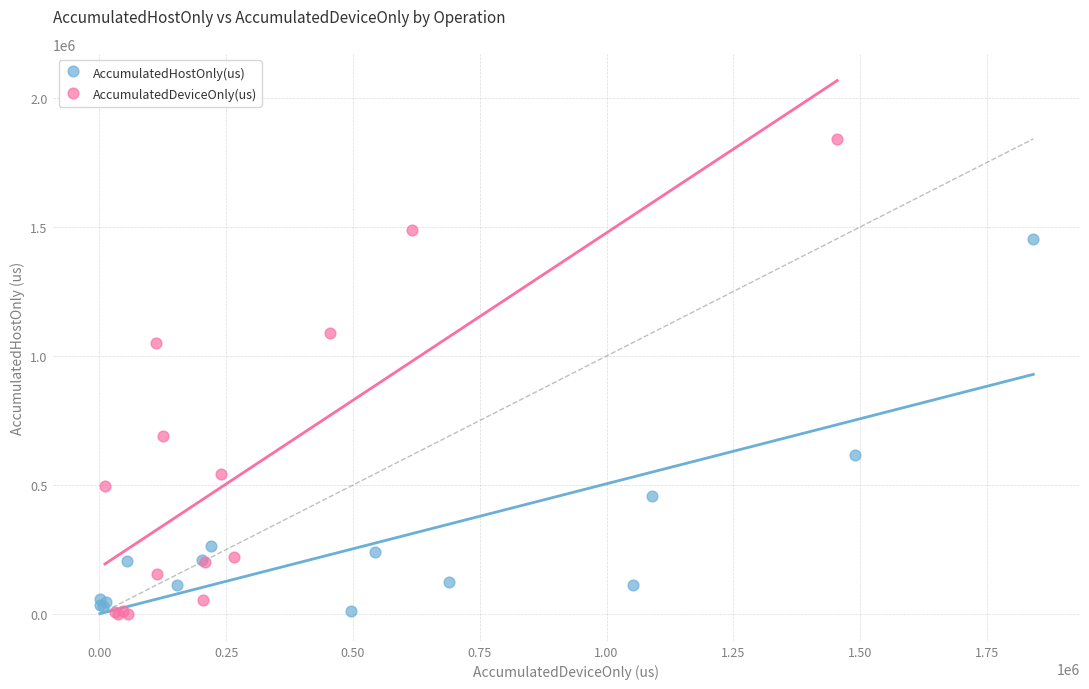

Which series has the largest Y range (max minus min)?

AccumulatedDeviceOnly(us)